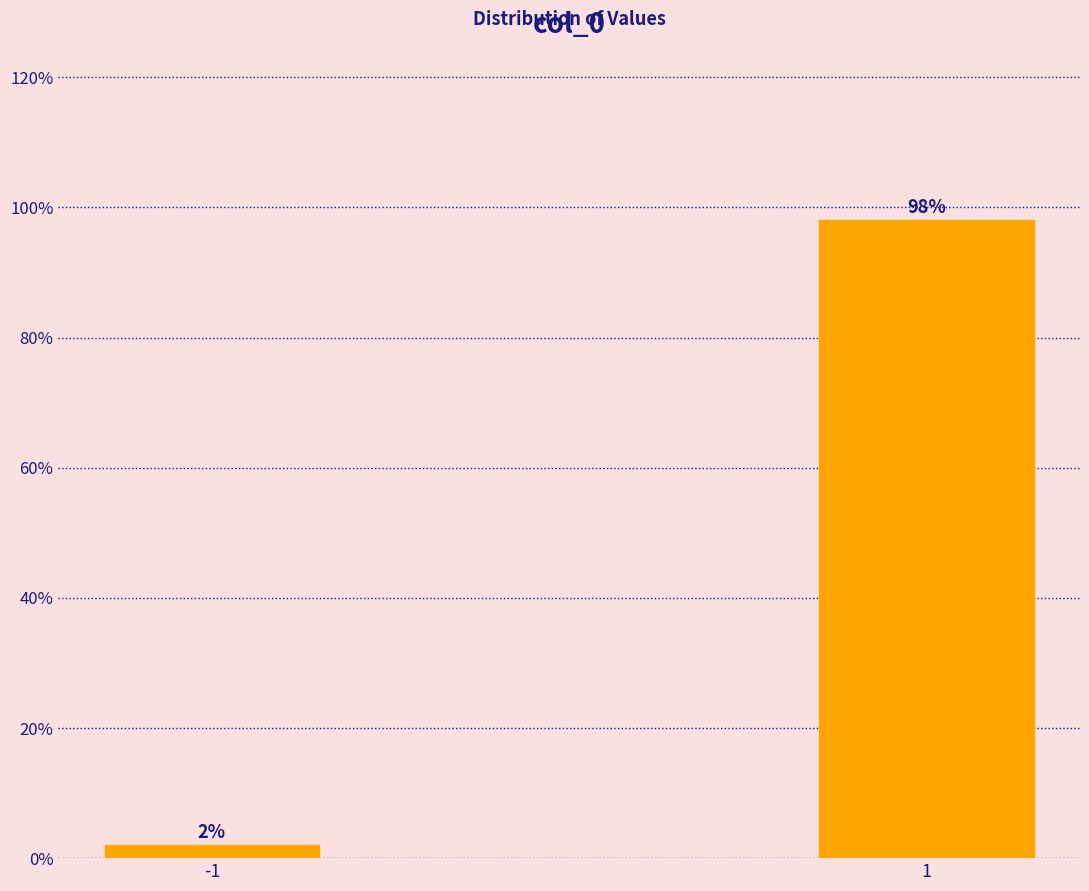

Reading left to right, what are all the values shown in this chart?

2.0	98.0